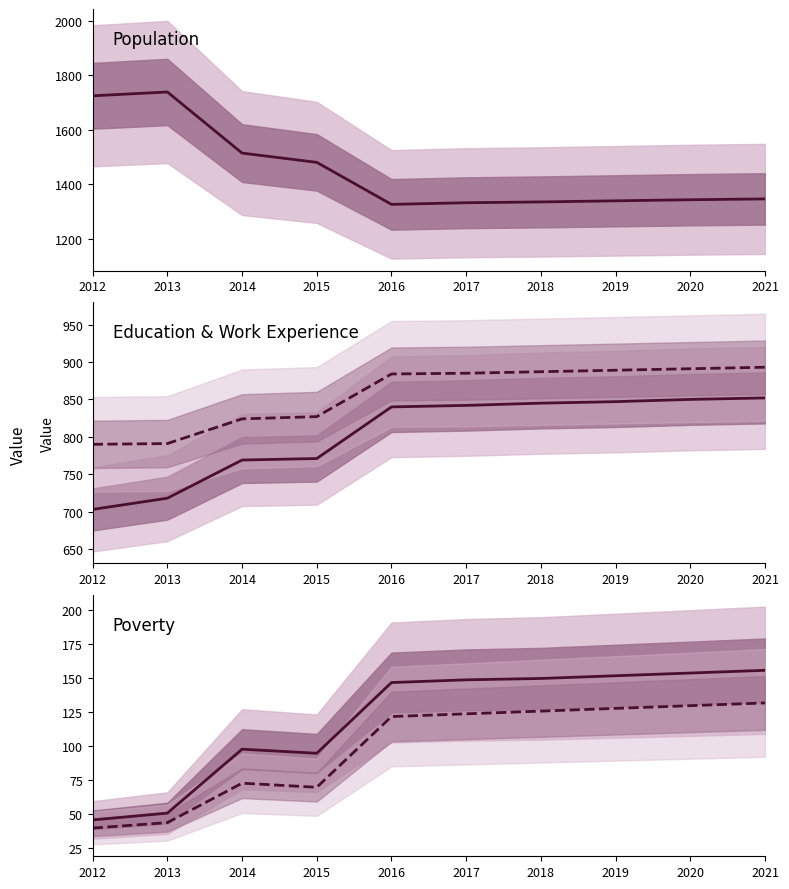

Which label corresponds to the smallest value in the chart?

2012